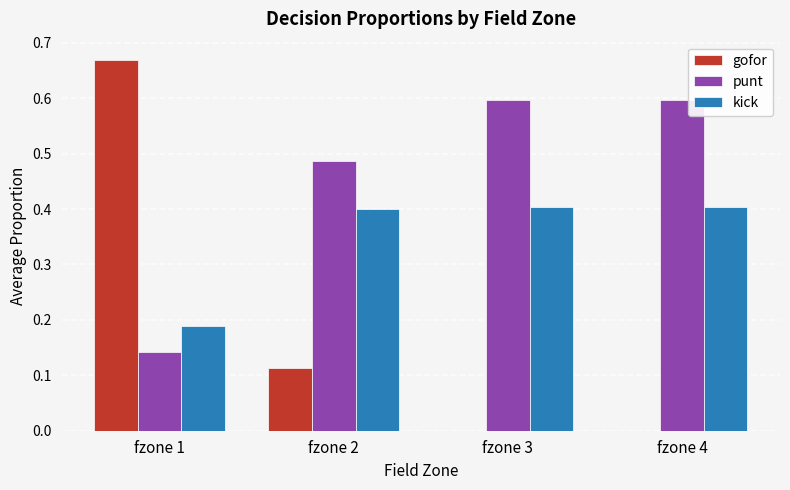

Between fzone 1 and fzone 3, which series saw the biggest shift?

gofor